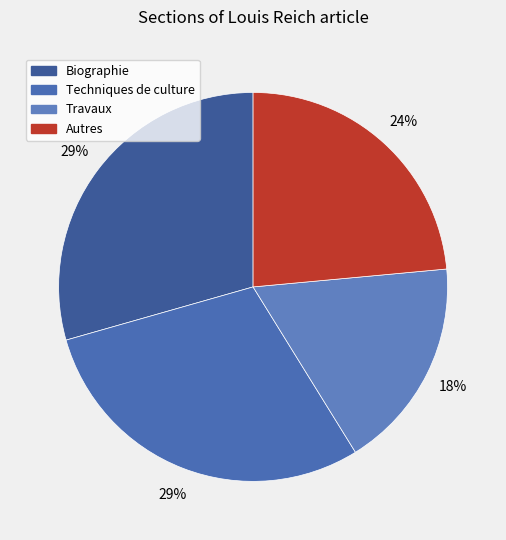

Does Biographie represent more than half of the total?

No